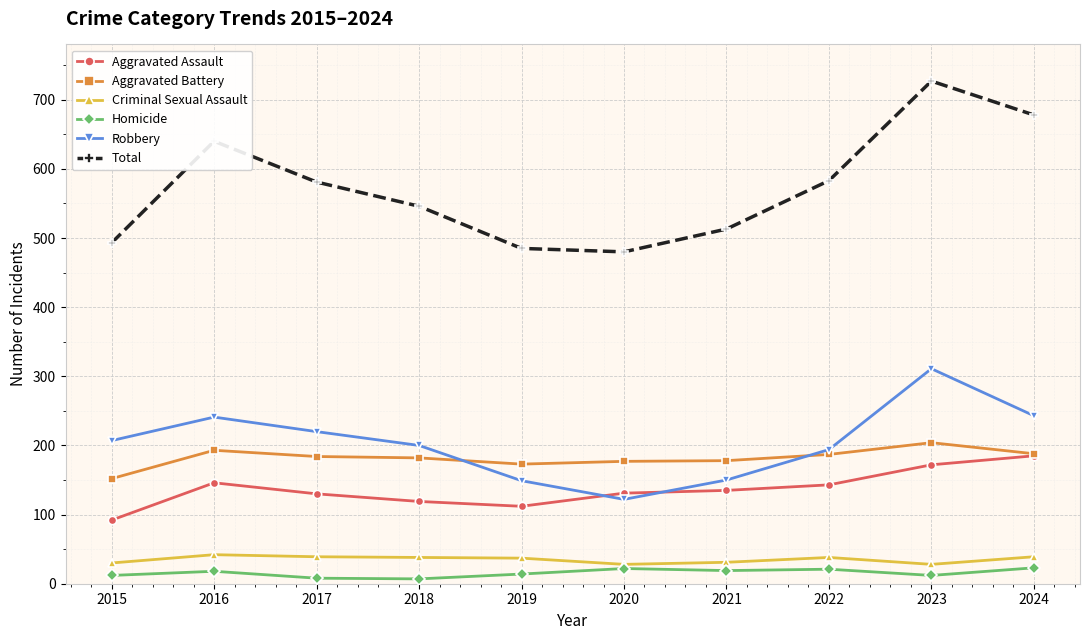

True or false: Aggravated Battery has a value of 266 at 2023.

False